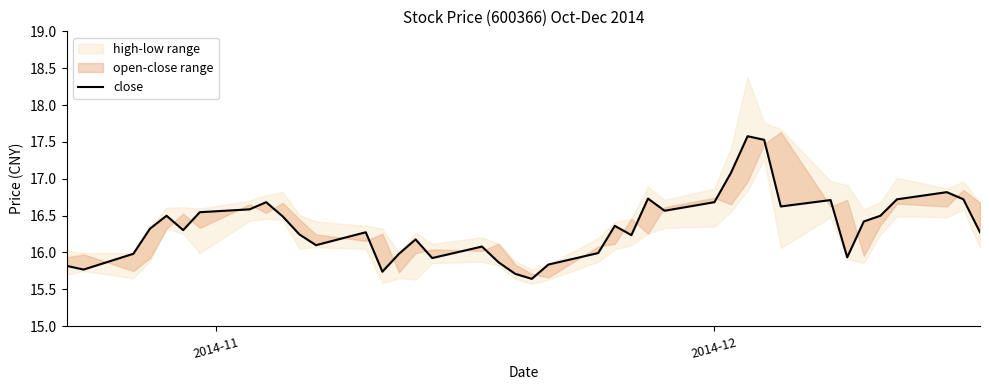

Reading left to right, what are all the values shown in this chart?

15.8	15.8	16.0	16.3	16.5	16.3	16.5	16.6	16.7	16.5	16.2	16.1	16.3	15.7	16.0	16.2	15.9	16.1	15.9	15.7	15.6	15.8	16.0	16.4	16.2	16.7	16.6	16.7	17.1	17.6	17.5	16.6	16.7	15.9	16.4	16.5	16.7	16.8	16.7	16.3